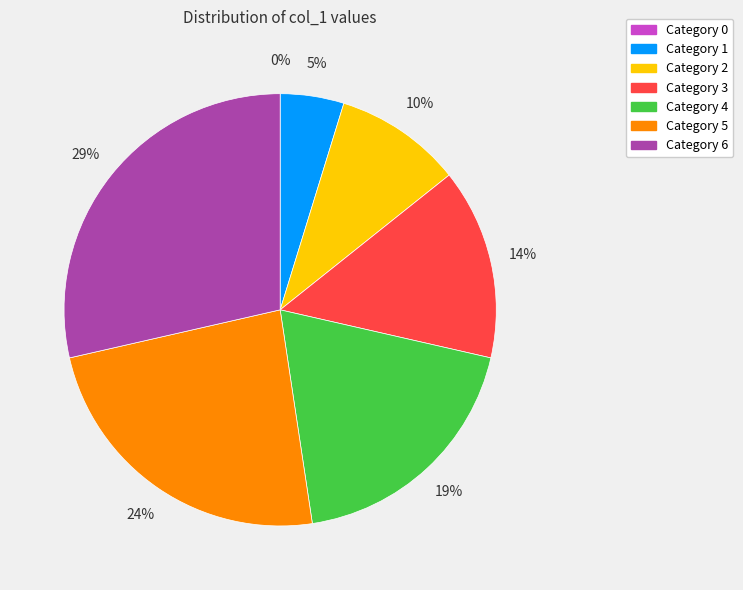

To the nearest percent, what is the average slice percentage?

14%